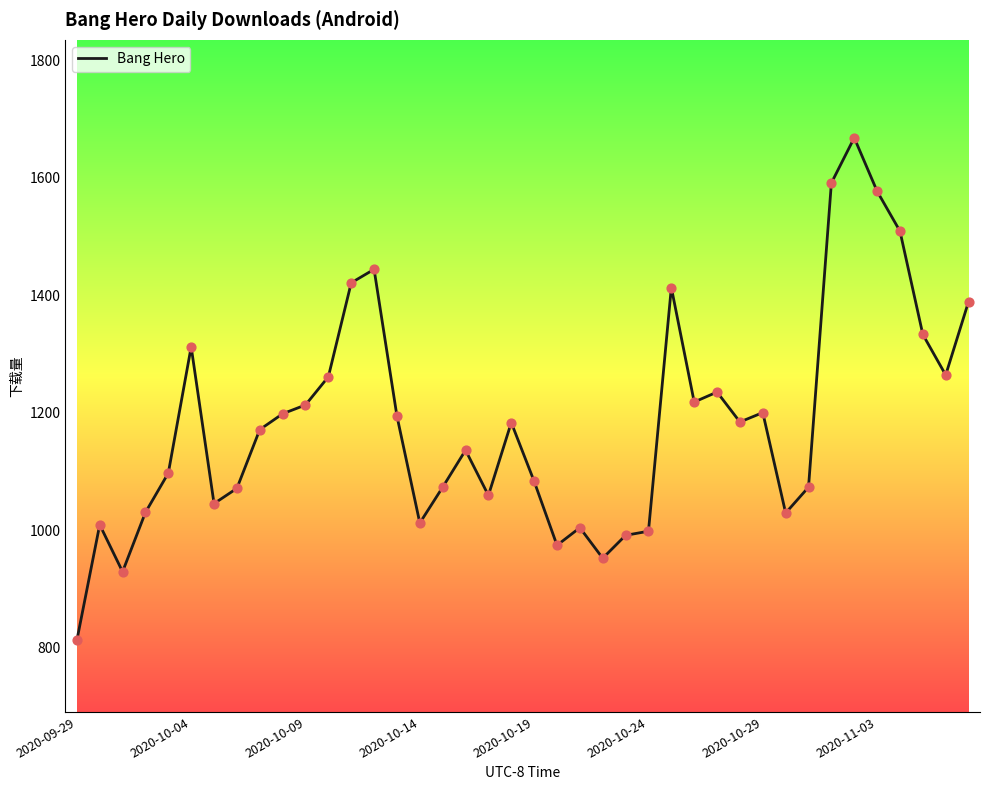

What is the difference between the maximum and minimum values?

856